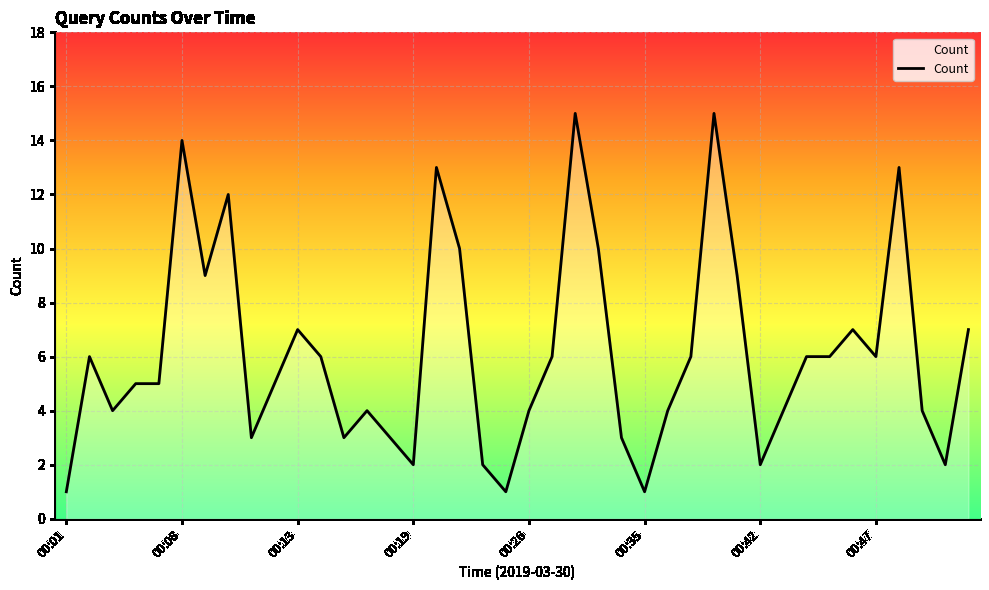

What is the average value?

6